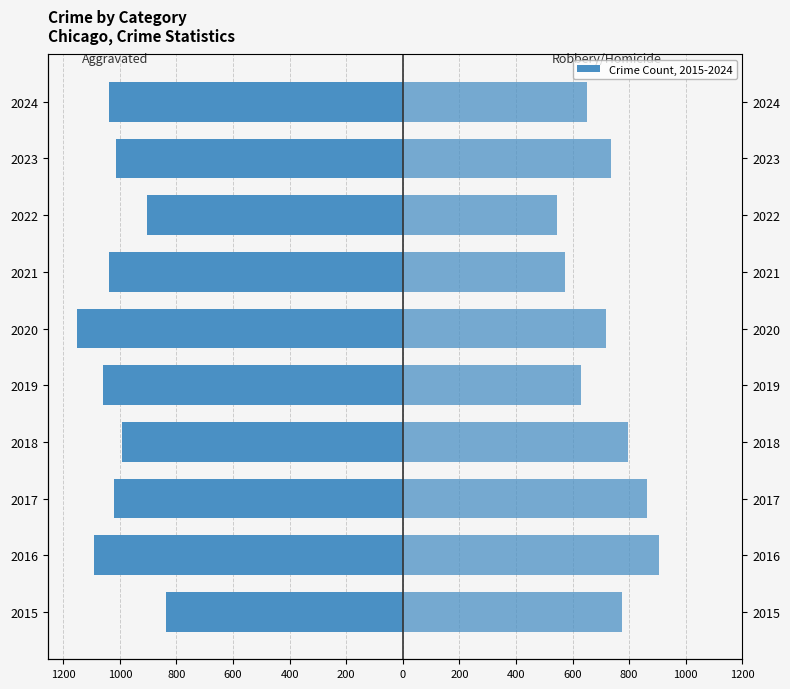

Is it true that Aggravated Assault + Battery equals -1386 at 1200?

False